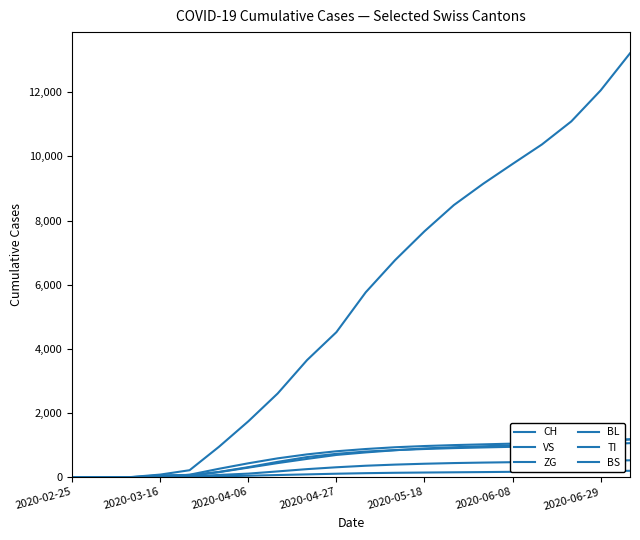

True or false: BS and ZG cross at least once.

False